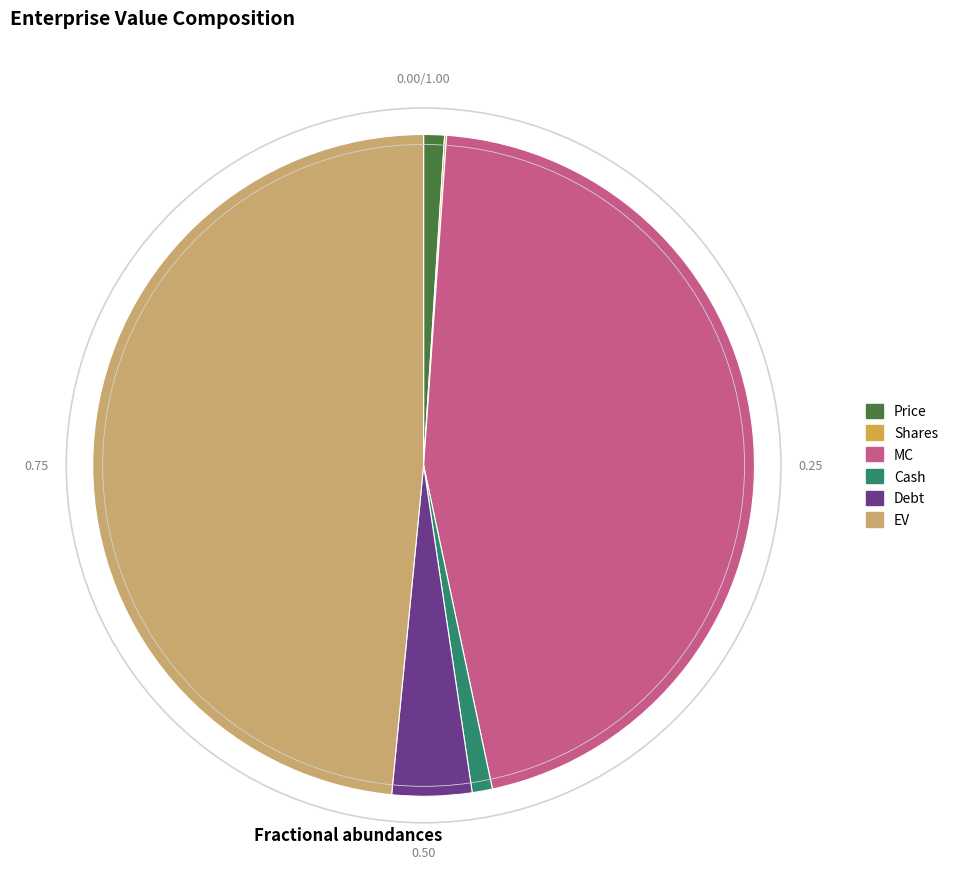

Between Debt and Price, which is larger?

Debt